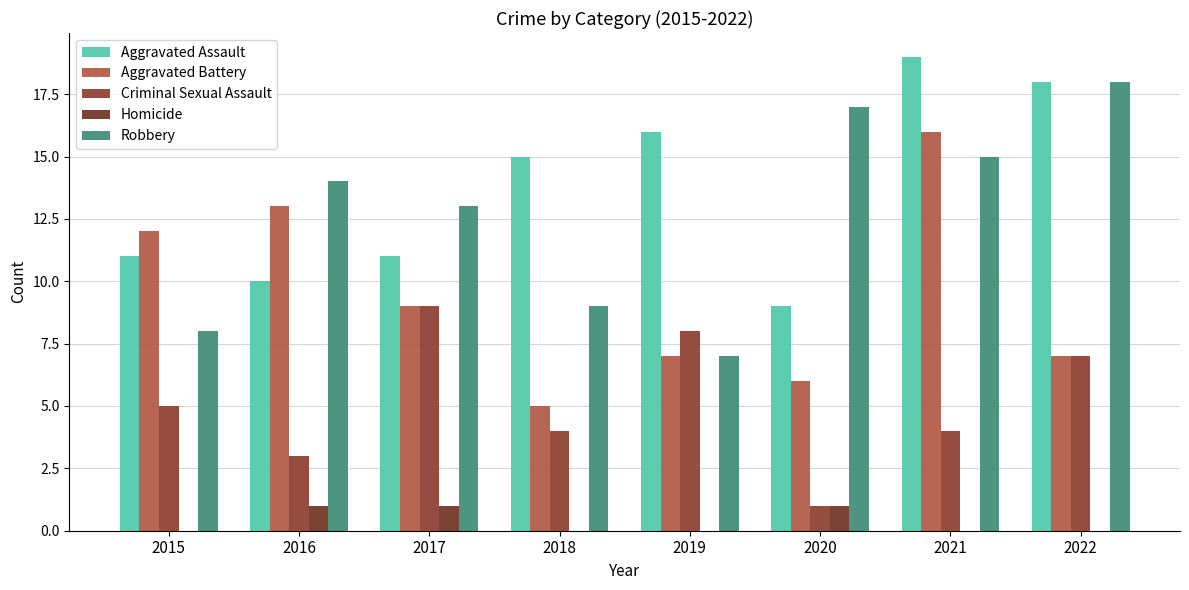

Are the bars horizontal?

No